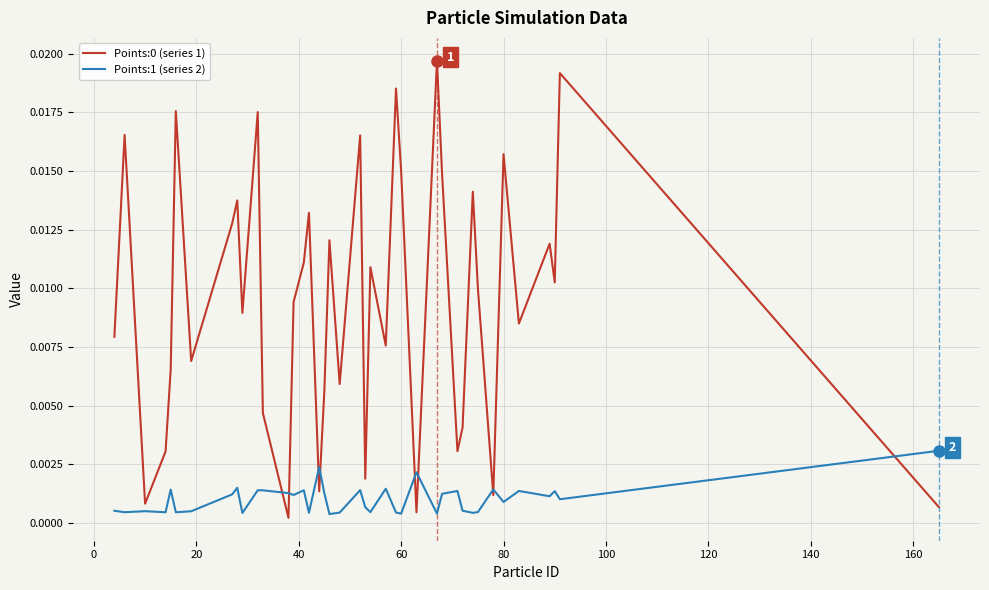

True or false: Points:0 (series 1) and Points:1 (series 2) cross at least once.

True